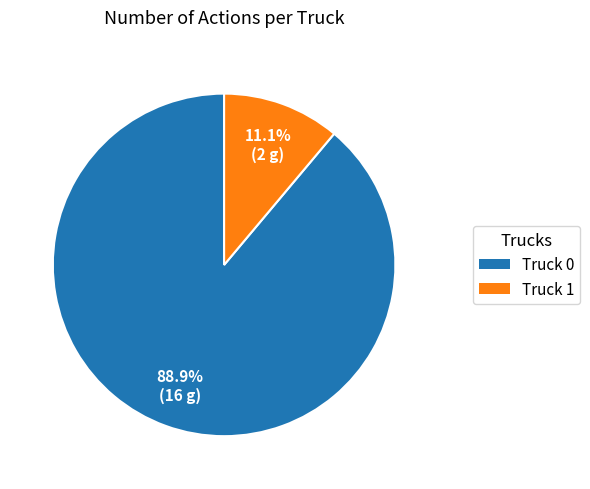

To the nearest percent, what portion does Truck 0 represent?

89%